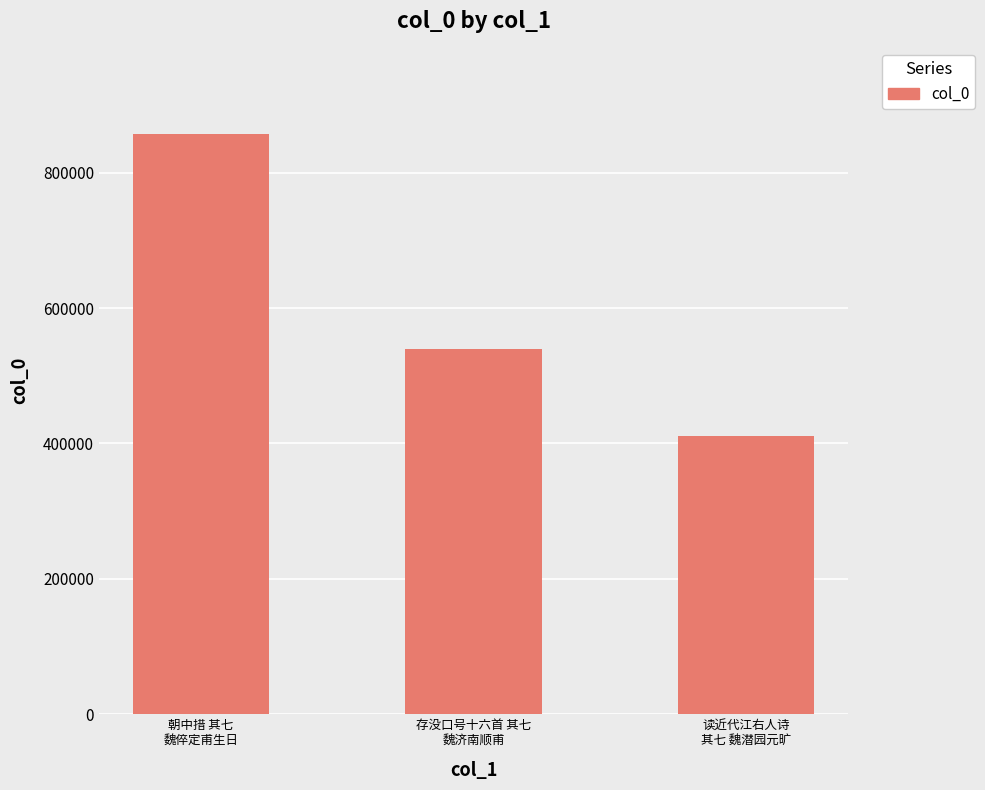

Approximately how many times larger is the value at 朝中措 其七
魏倅定甫生日 compared to 读近代江右人诗
其七 魏潜园元旷?

2.1